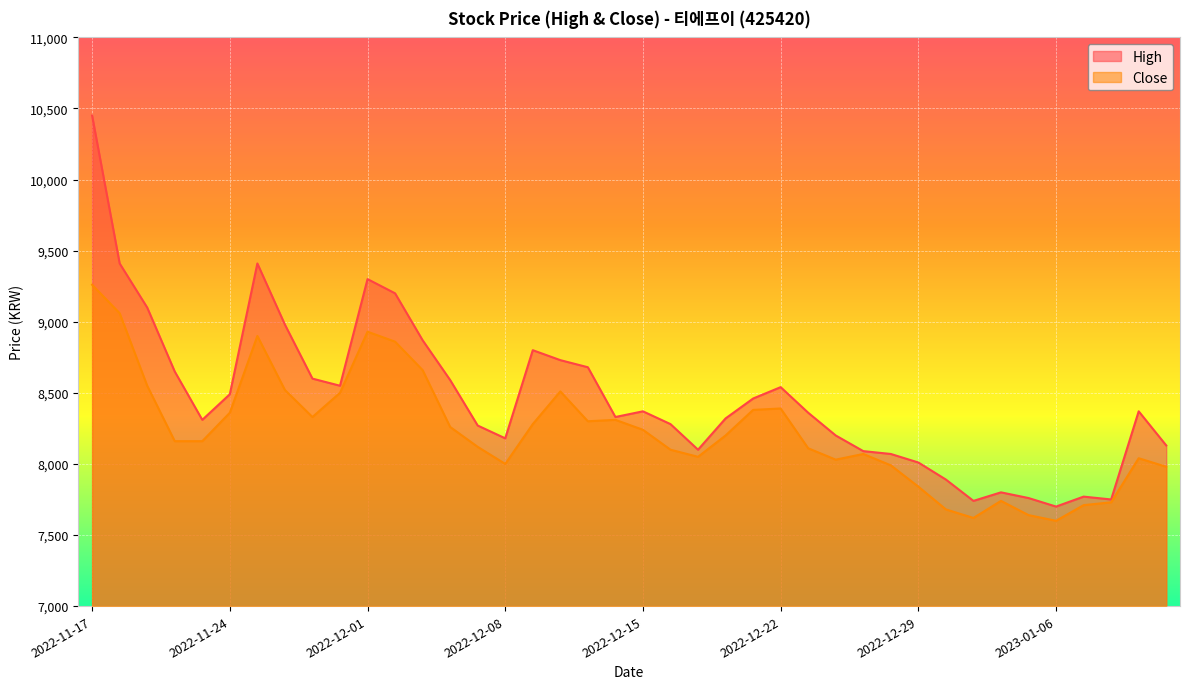

What position from the left is 2022-12-13?

19